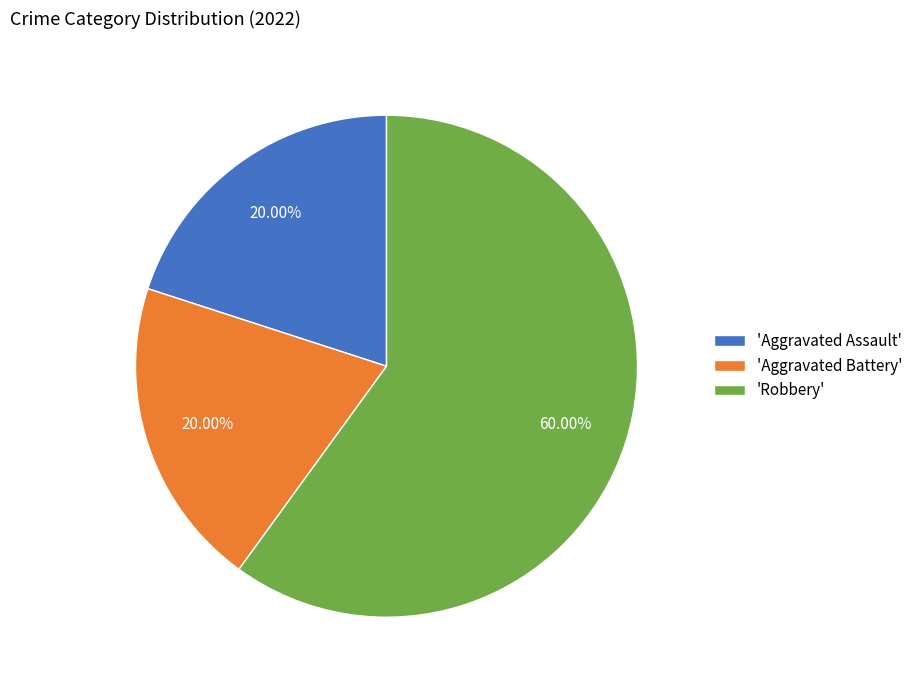

To the nearest percent, what is the average slice percentage?

33%